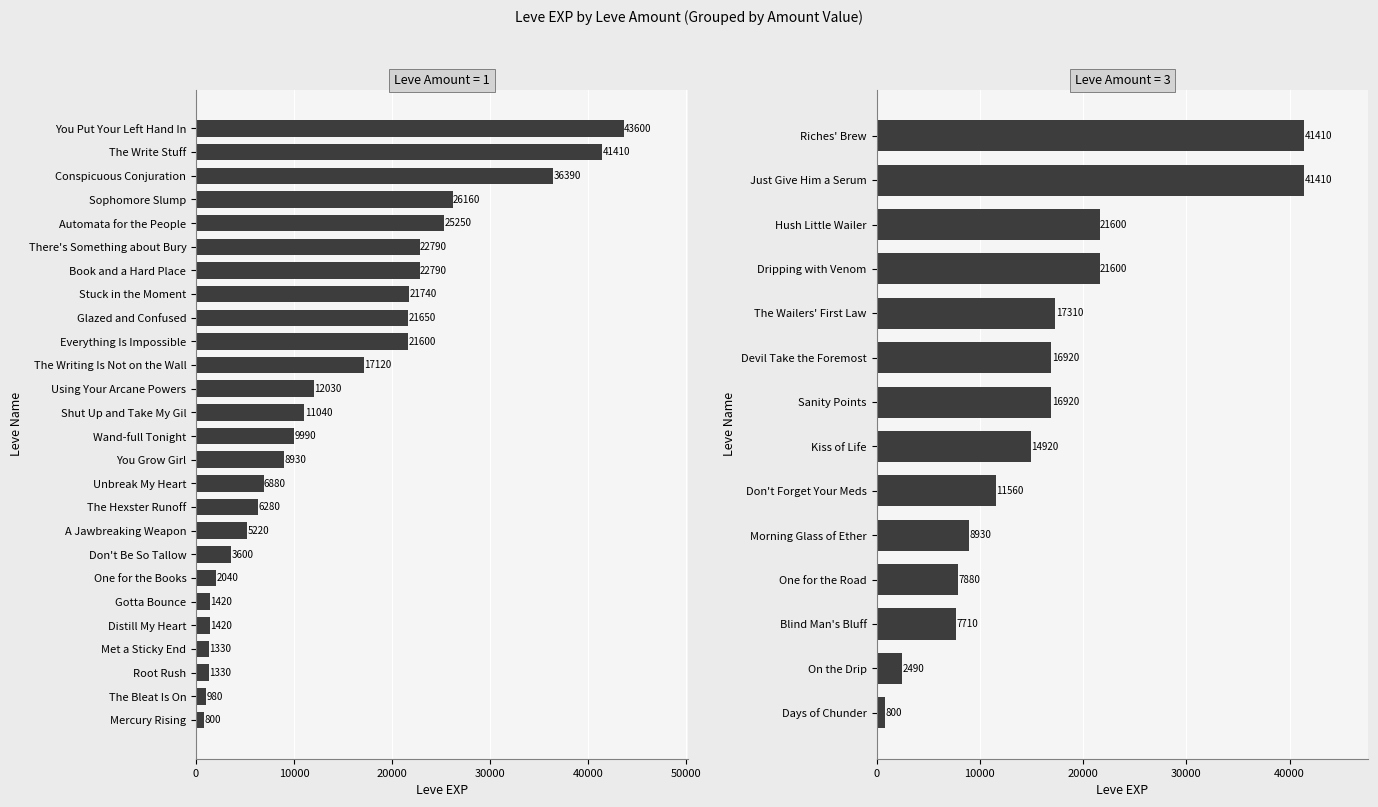

The value of Leve EXP at One for the Books is 2040. True or false?

True